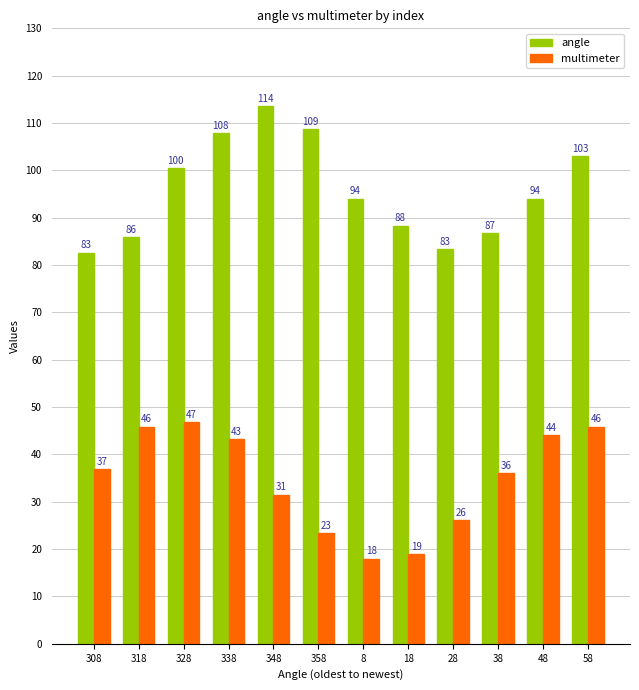

At which label is multimeter closest to 32?

348